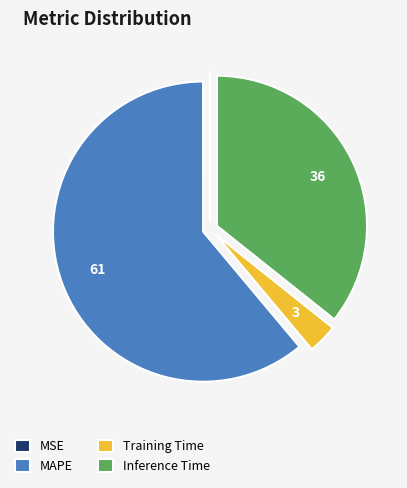

Is Inference Time the majority of the pie?

No